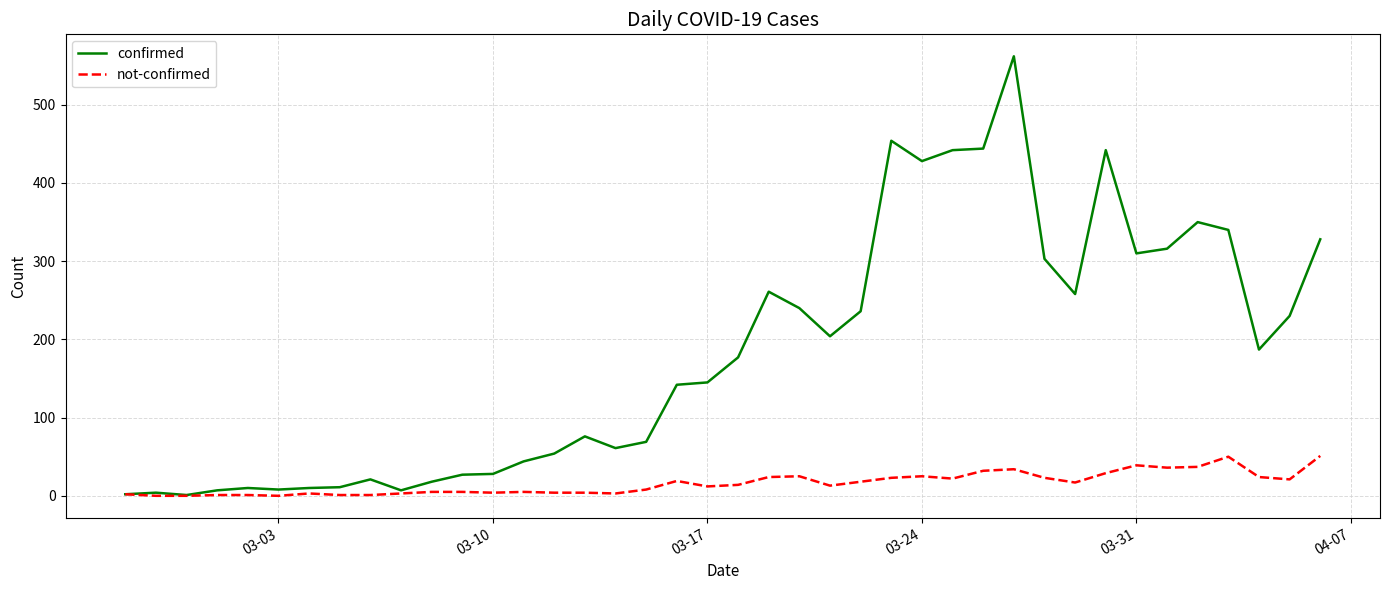

Rank the series by their average value, from lowest to highest.

not-confirmed, confirmed